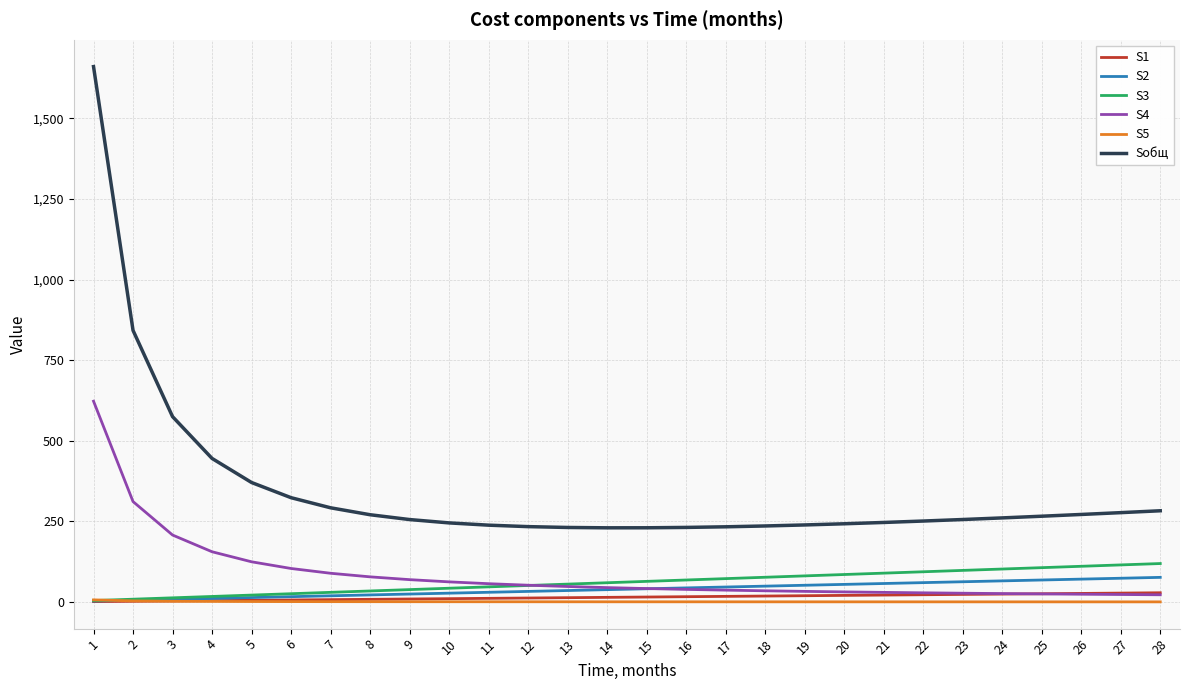

Which series has the largest range (max minus min)?

Sобщ